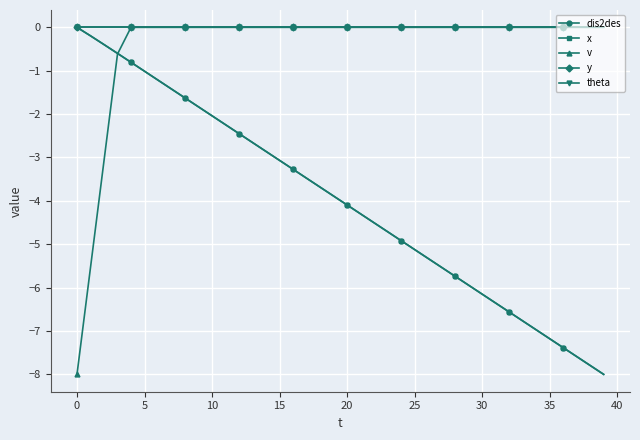

Which category has the lowest value across all series?

39